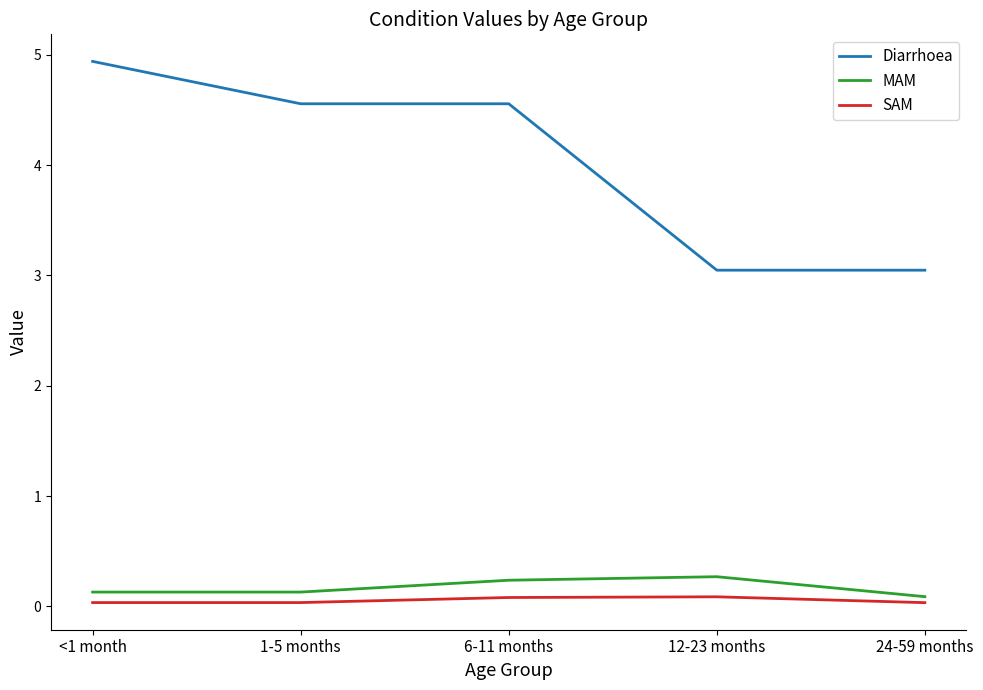

The Diarrhoea series shows 0.8 at 12-23 months. True or false?

False